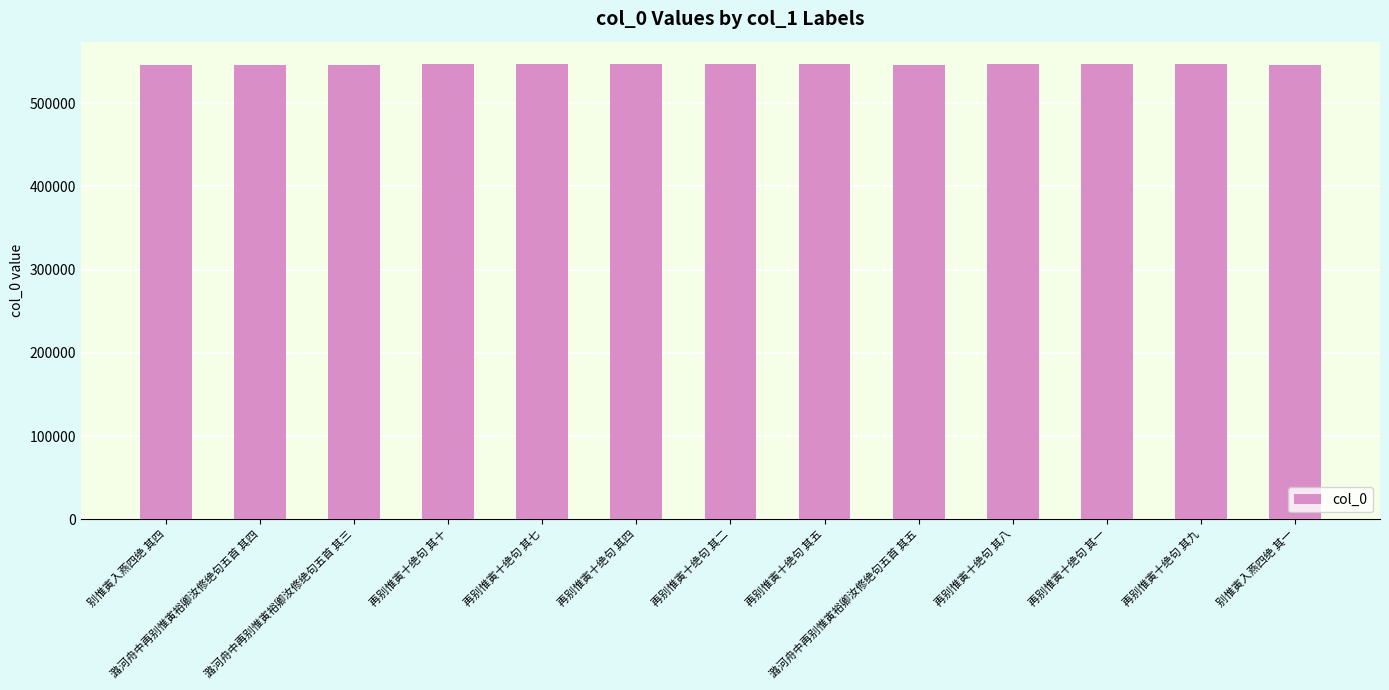

What is the value of the 6th bar from the left?

546737